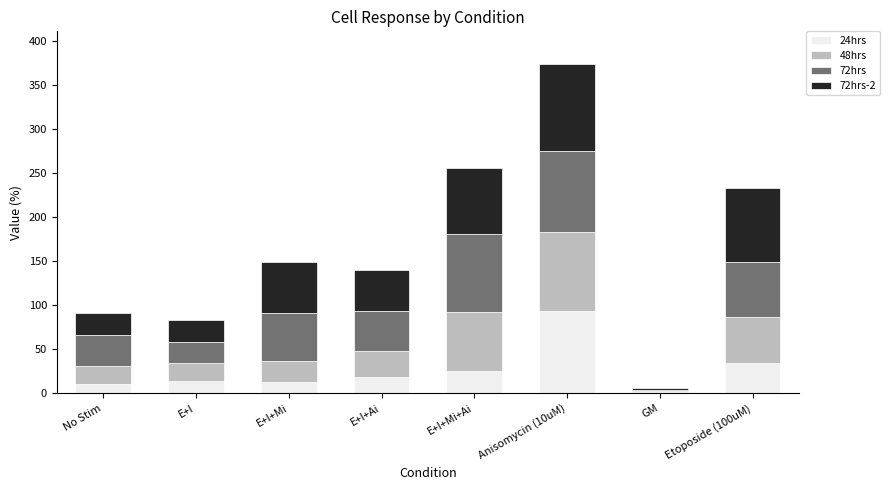

At which label does 24hrs reach its peak?

Anisomycin (10uM)